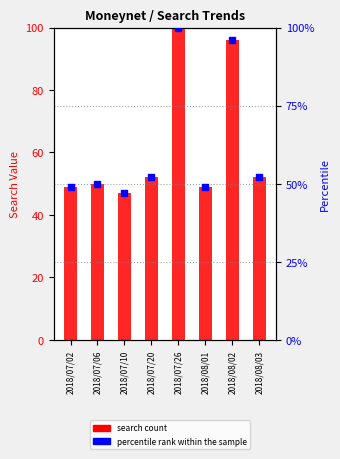

Which series contains the highest Y value?

search count